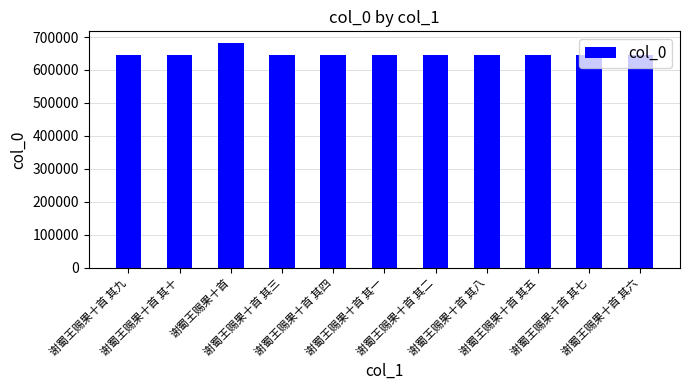

Read the value at 谢蜀王赐果十首 其六, to the nearest 50.

644850